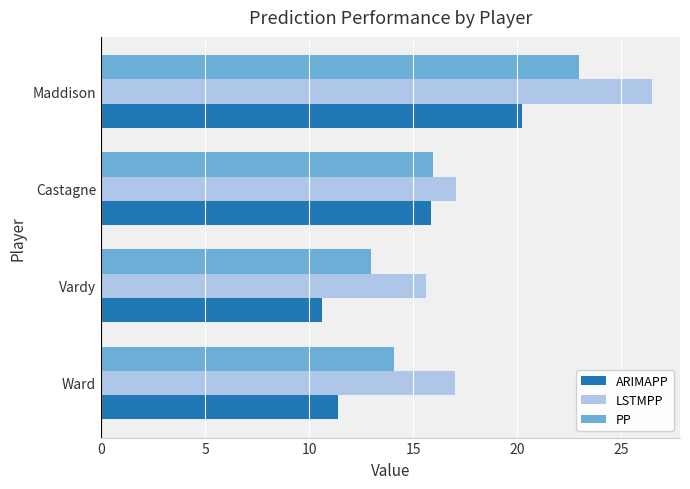

Which category has the highest value in the PP series?

Maddison